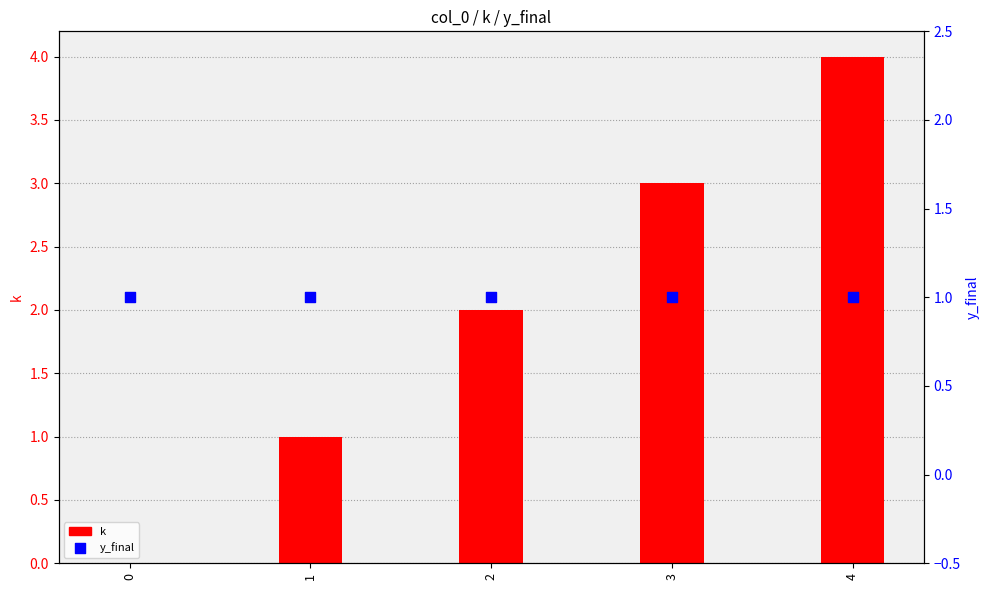

At which category is the sum across all series the highest?

4